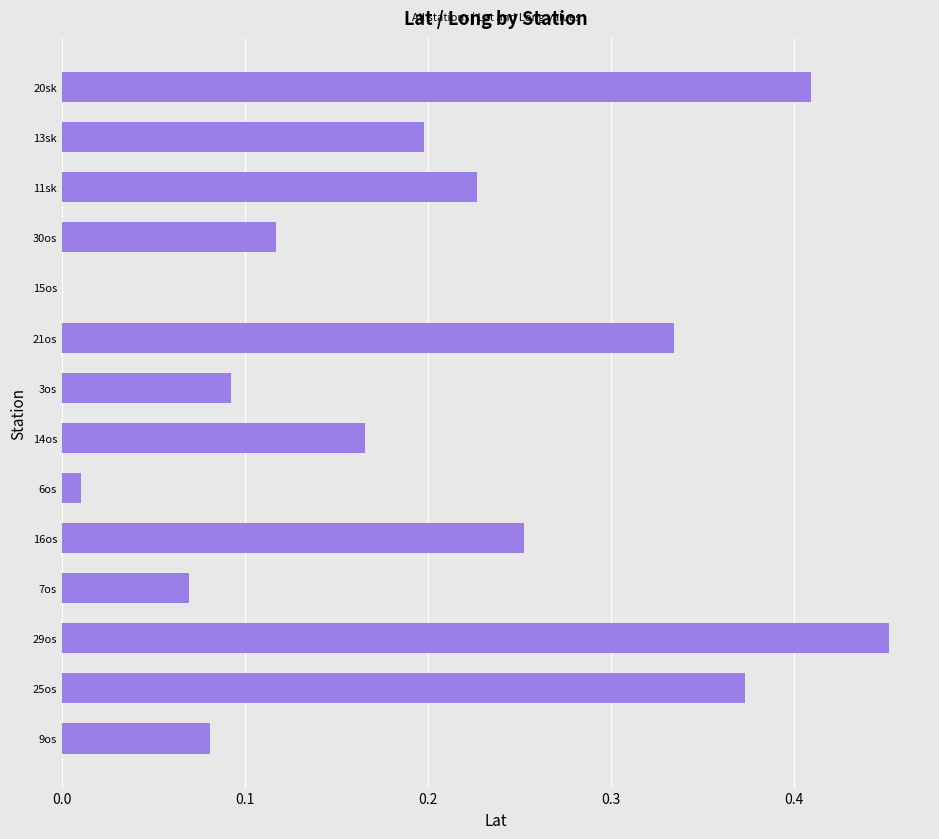

What is the sum of all values?

2.8